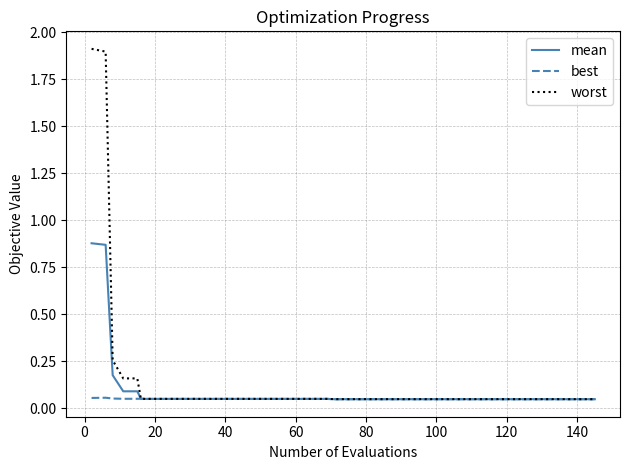

Which series has the largest range (max minus min)?

worst